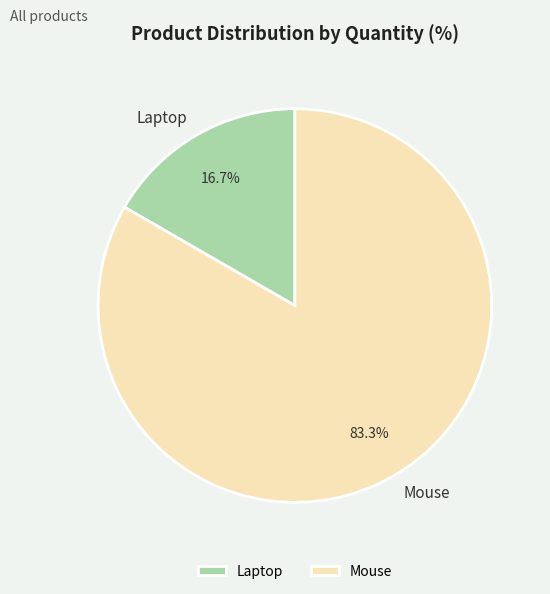

What is the majority slice?

Mouse